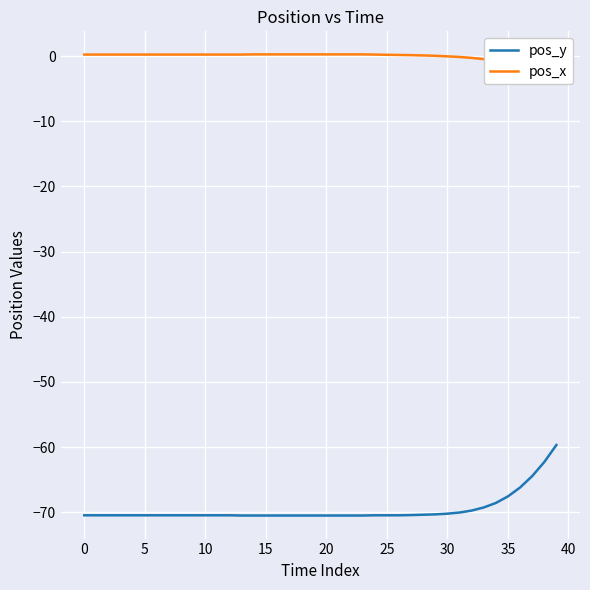

At how many categories does at least one series exceed -49?

40